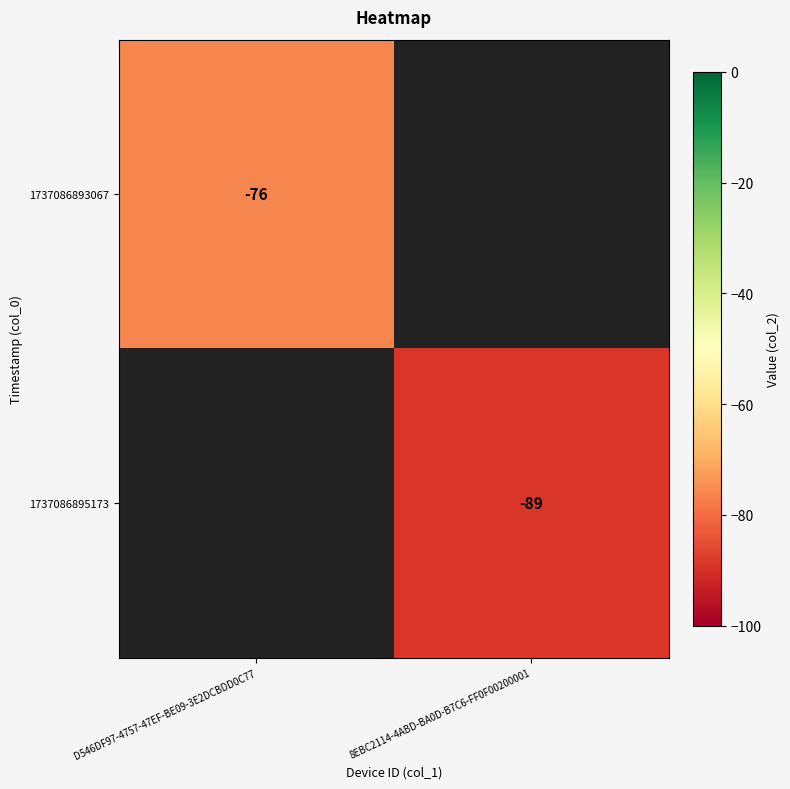

The value of 1737086893067 at D546DF97-4757-47EF-BE09-3E2DCBDD0C77 is -76. True or false?

True